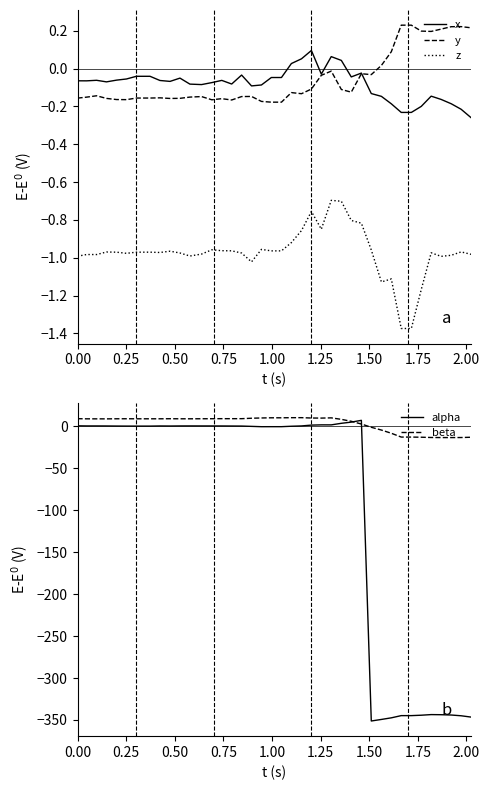

What are all the series names shown in the legend?

x, y, z, alpha, beta